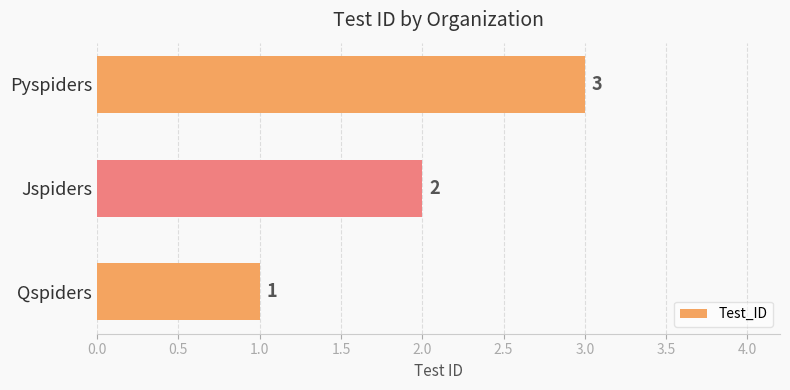

Are the bars horizontal?

Yes